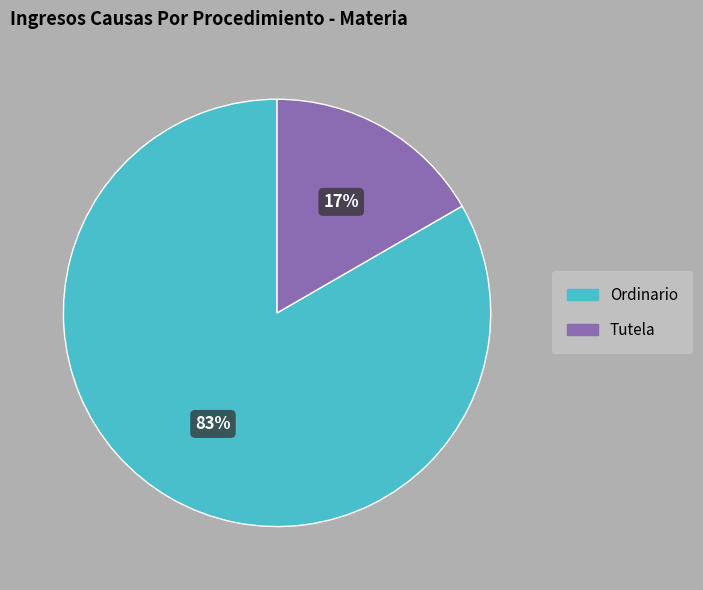

Does any single category account for the majority?

Yes